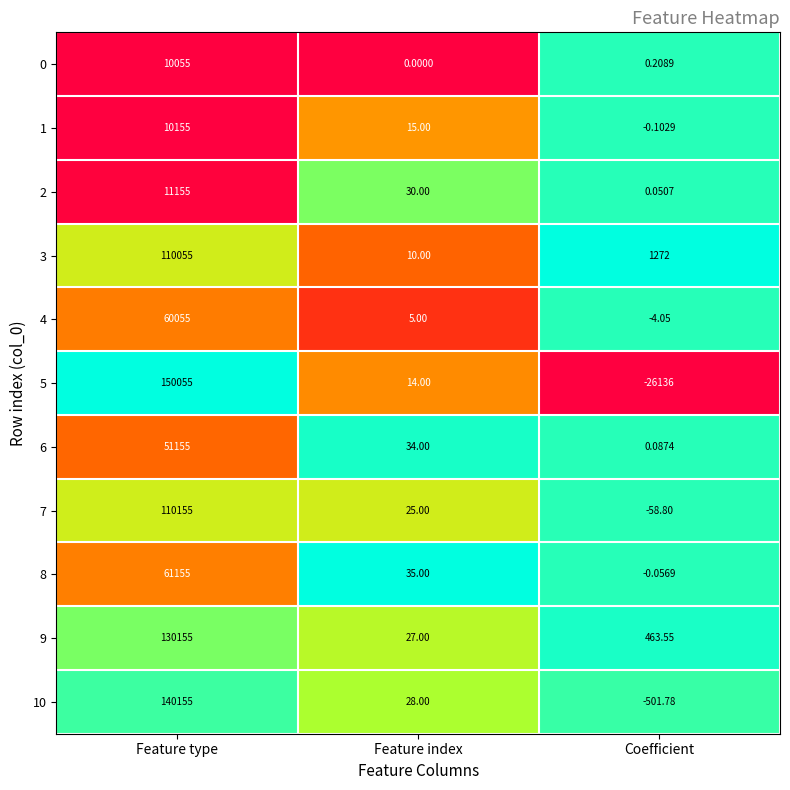

Which label corresponds to the largest value in the chart?

Feature type